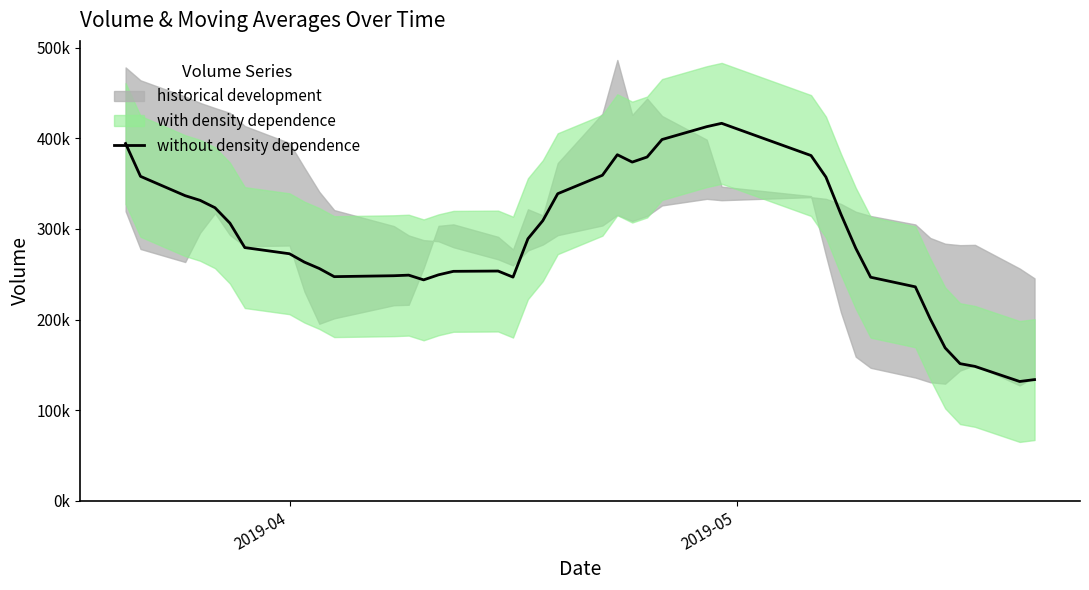

What is the minimum value shown in the chart?

131697.4